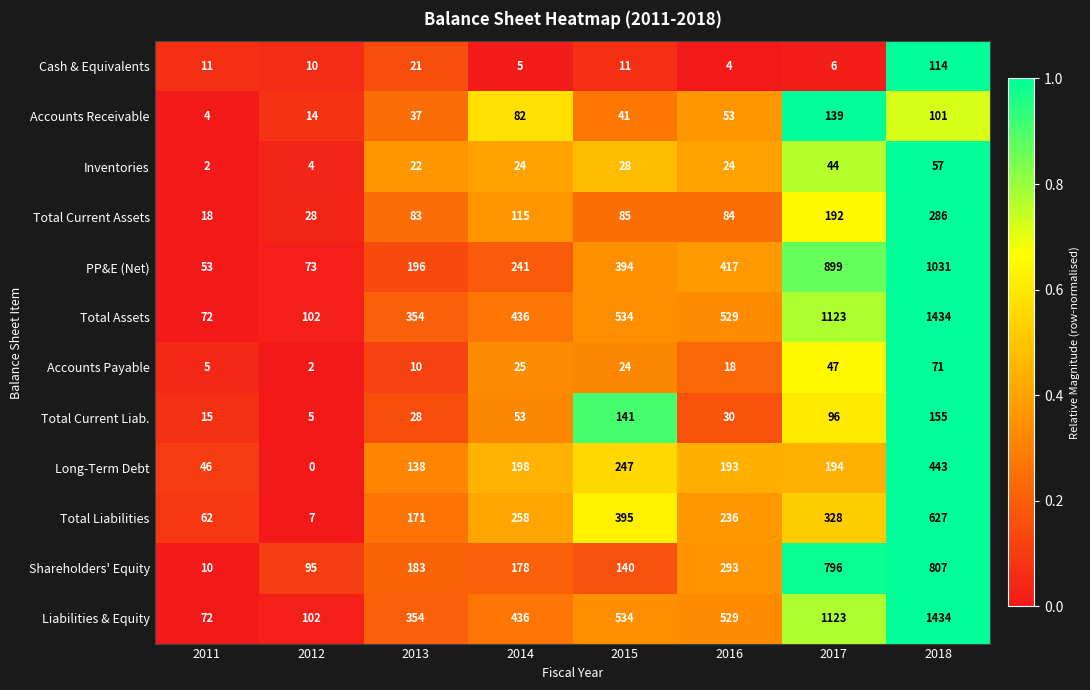

At which category is the sum across all series the highest?

2018